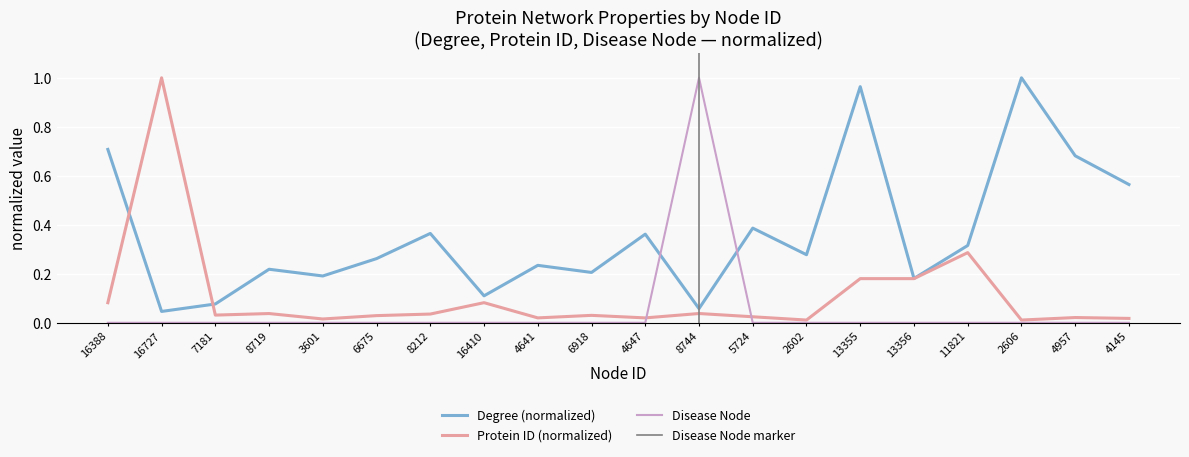

At which label is Protein ID closest to 0?

2602